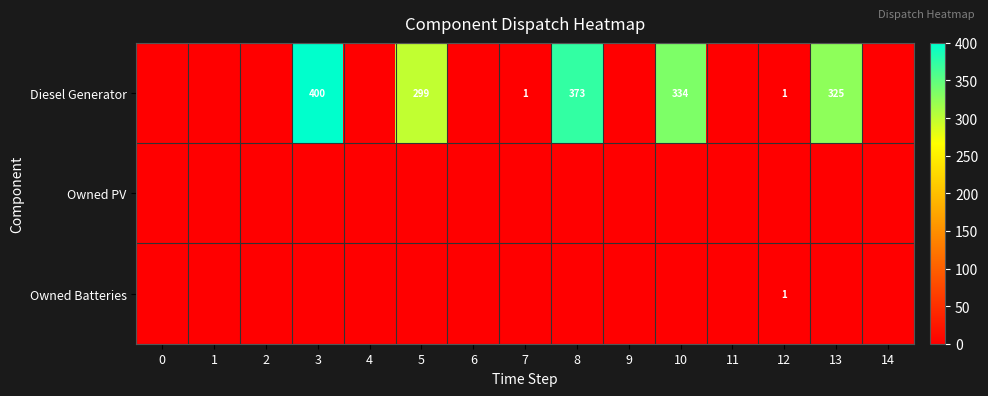

The Diesel Generator series shows 400 at 3. True or false?

True